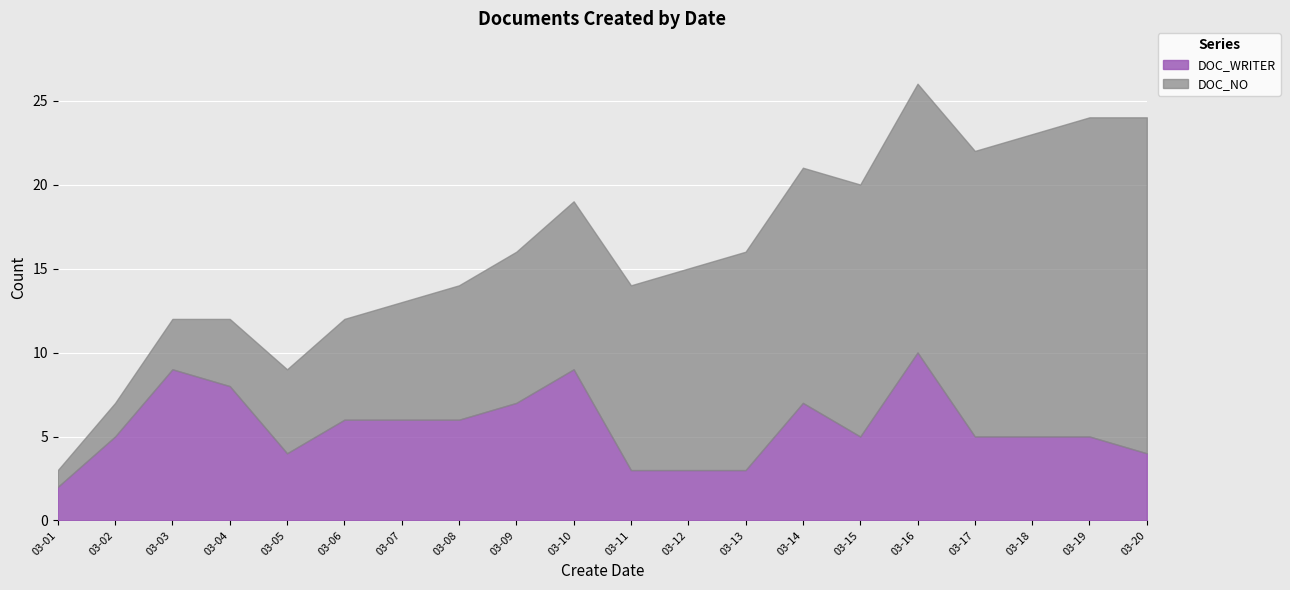

List the series in order of their peak value, lowest first.

DOC_WRITER, DOC_NO